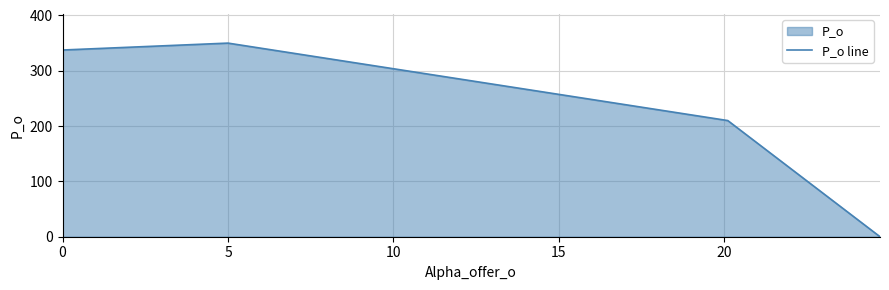

The value at 0 is 440.1. True or false?

False